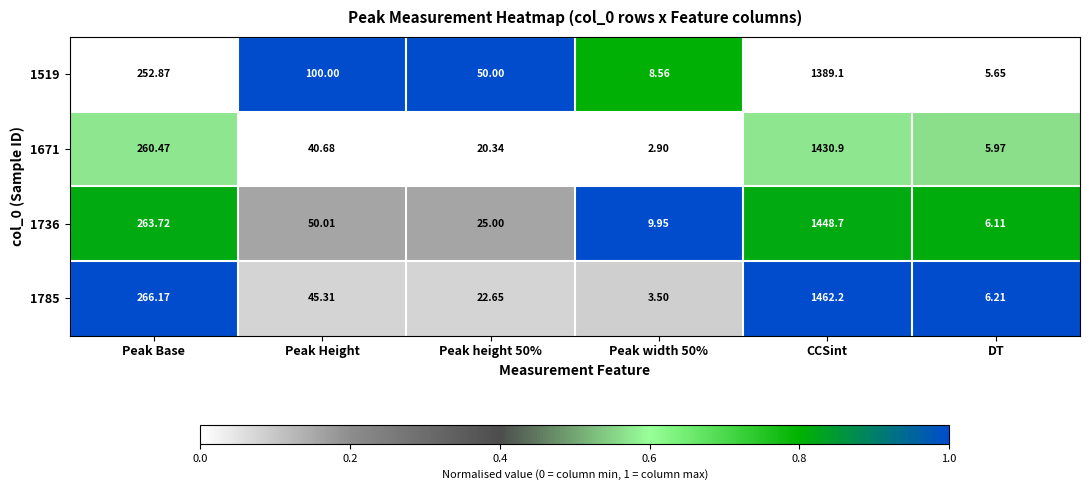

At which label does 1736 reach its peak?

CCSint